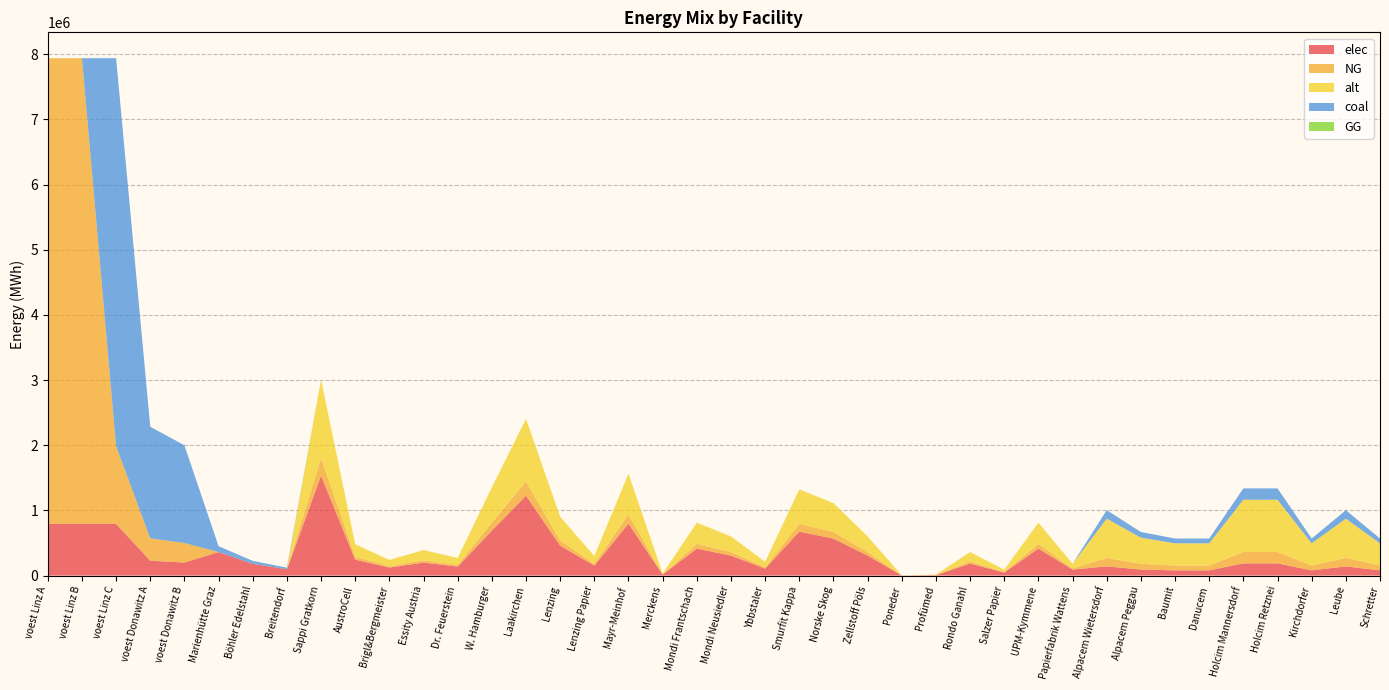

Rank the series by their maximum value, from highest to lowest.

NG, coal, elec, alt, GG